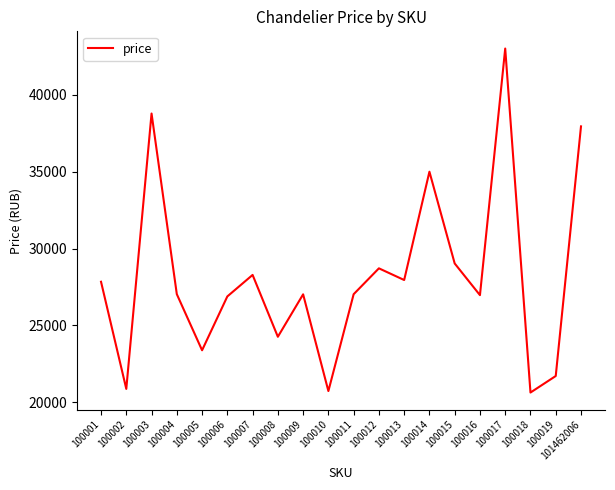

At which category does the data reach its first local peak?

100003